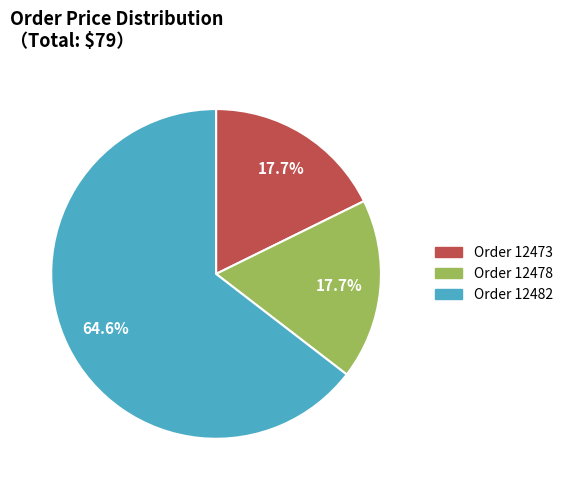

Combined, what portion of the pie is Order 12473 and Order 12482?

82.3%